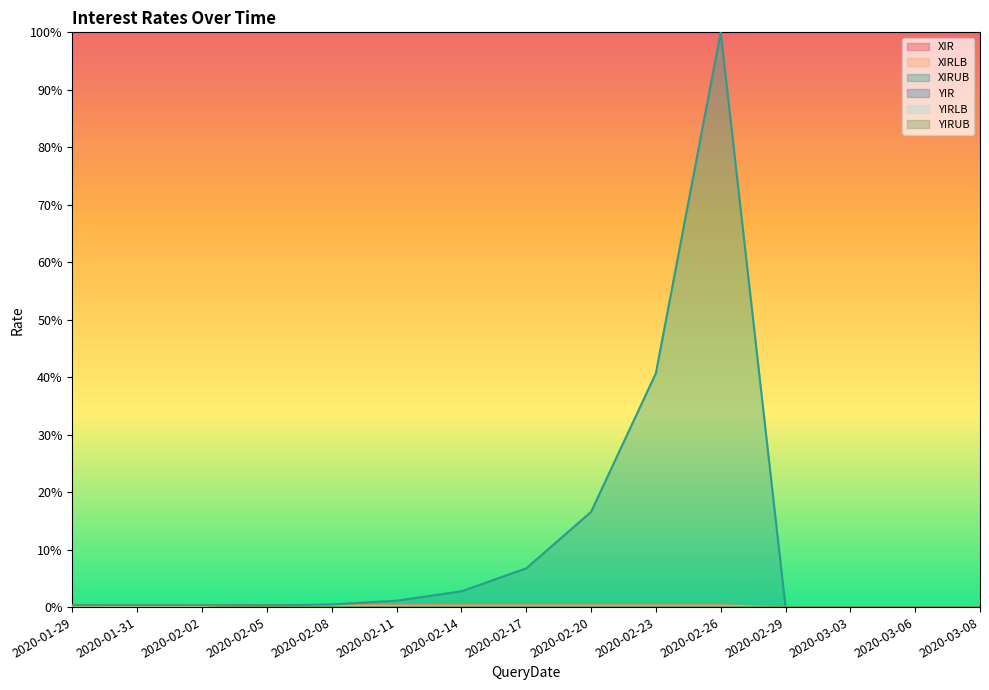

What is the label of the 7th point from the left?

2020-02-14